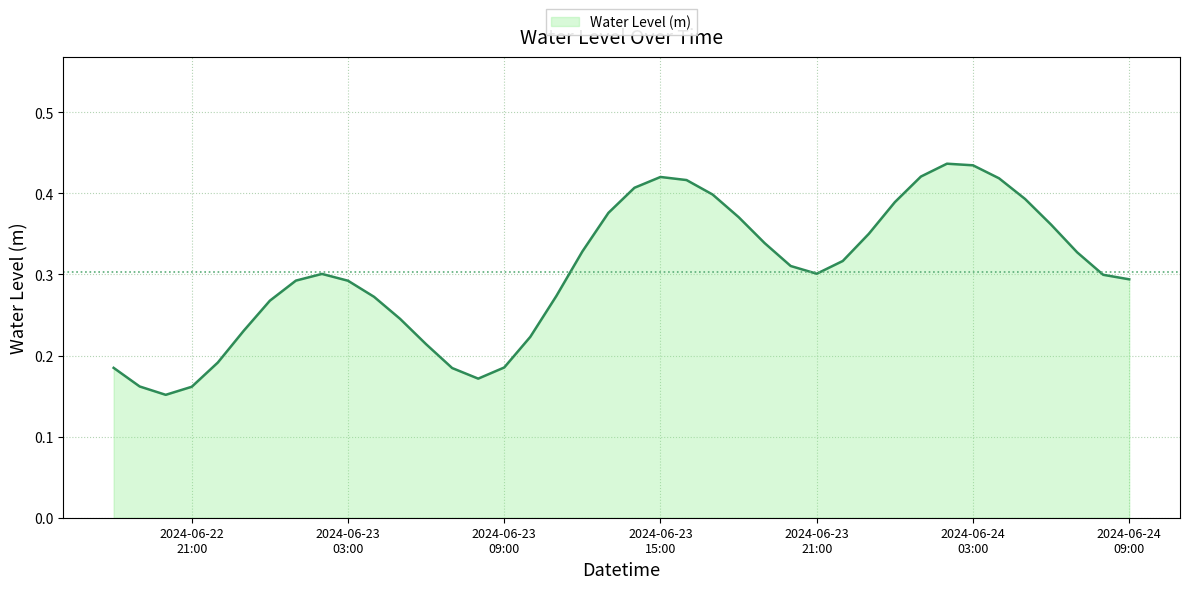

How many lines are shown in the chart?

1